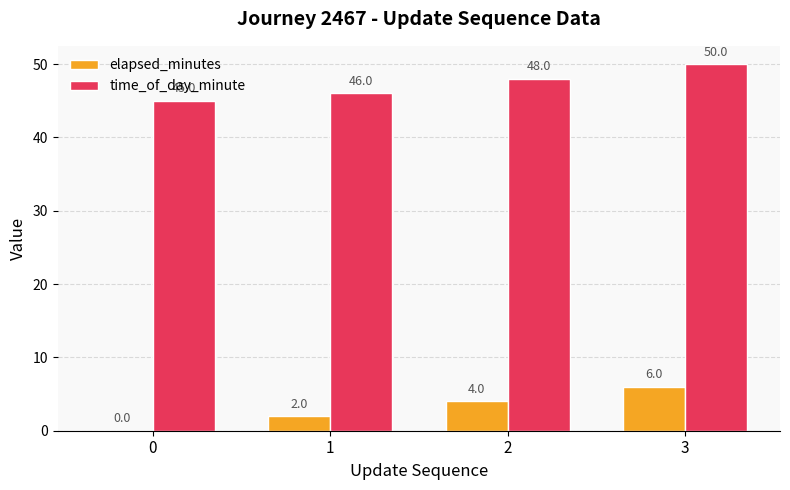

Where is time_of_day_minute nearest to the value 47?

1